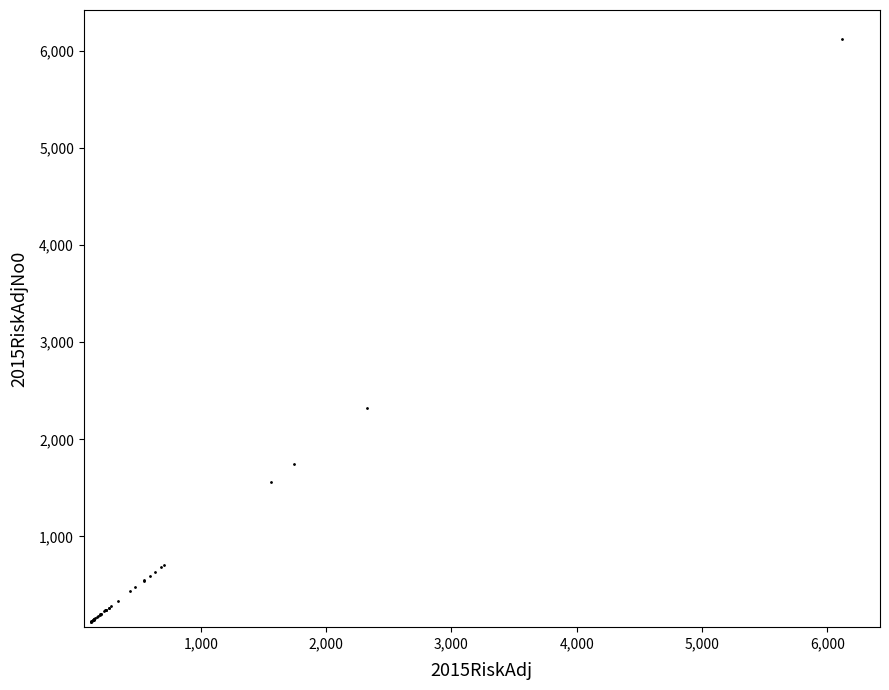

What Y value in the scatter plot is closest to 3121?

2323.1